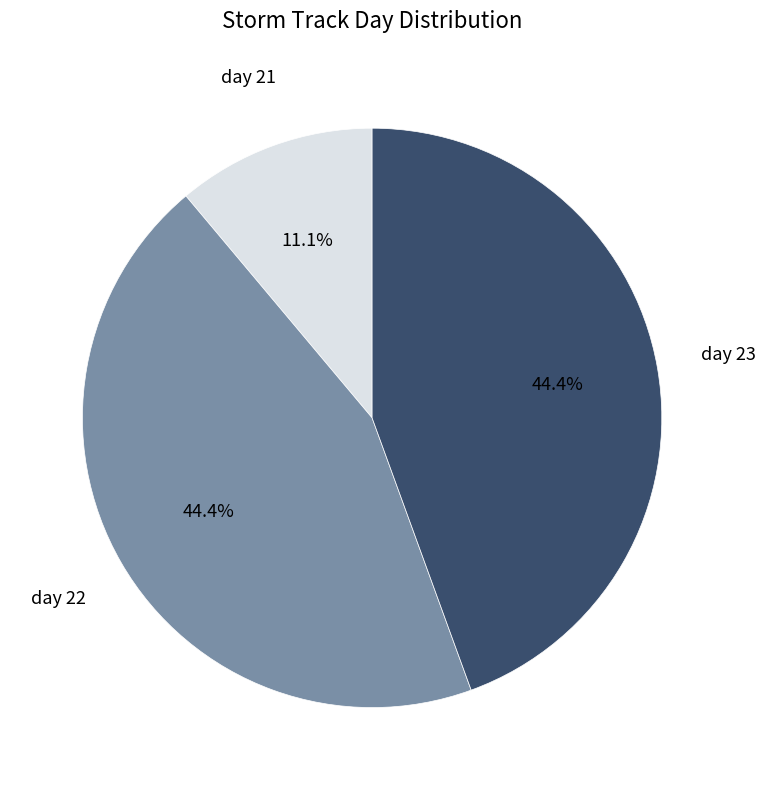

Is there any slice that represents more than half of the pie?

No